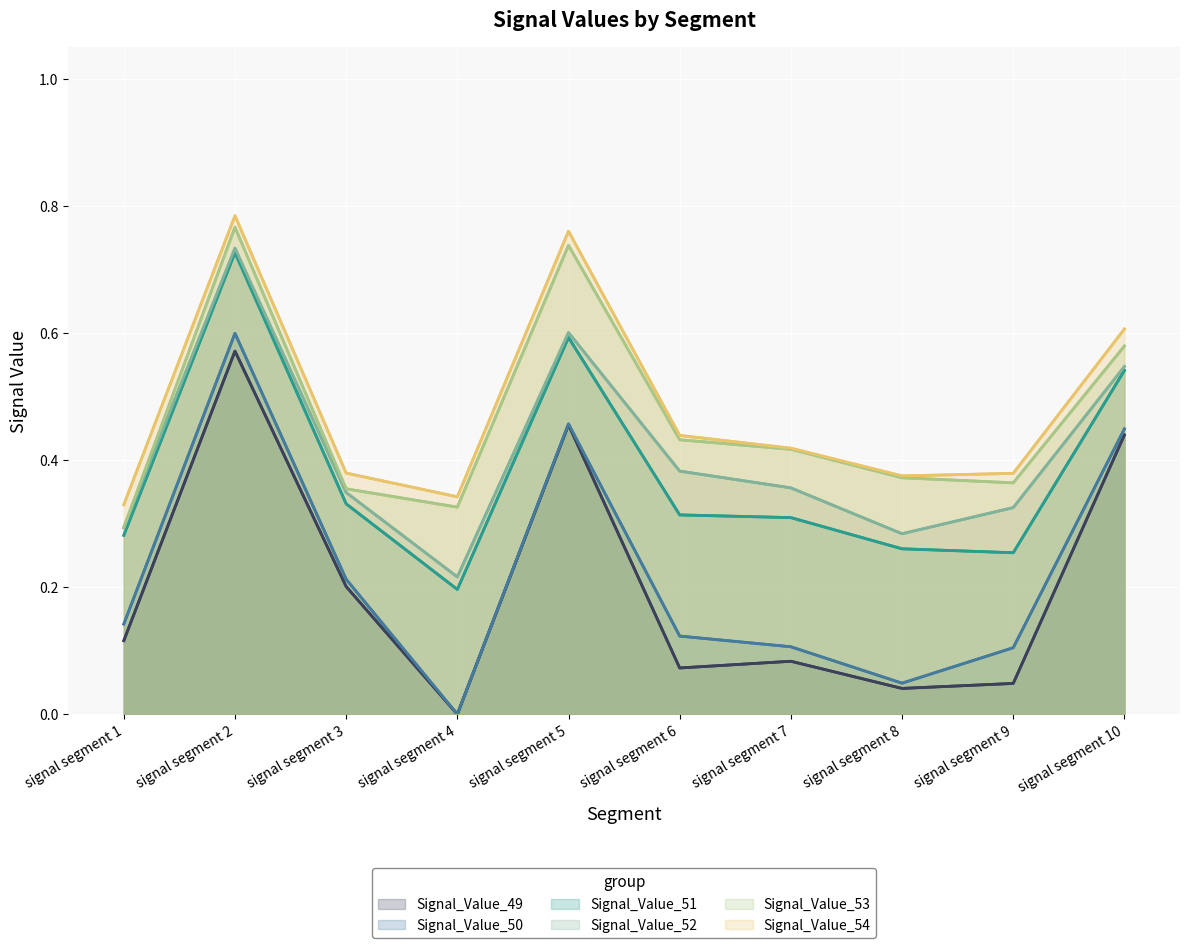

What is the maximum value for Signal_Value_51?

0.7